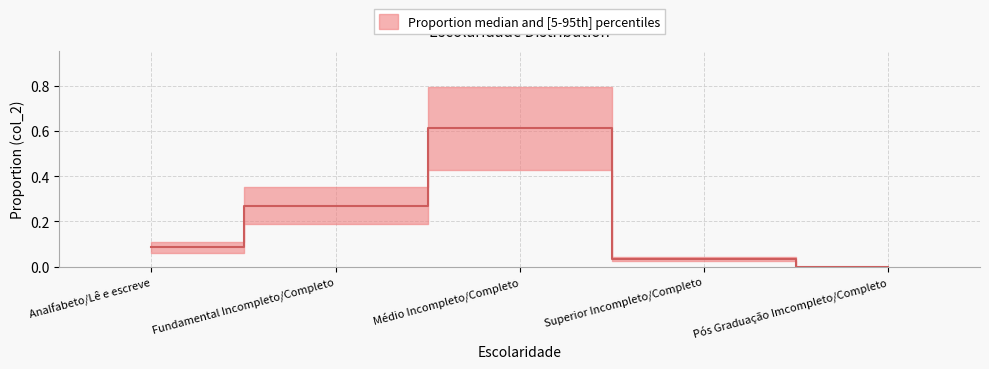

How many lines are shown in the chart?

1